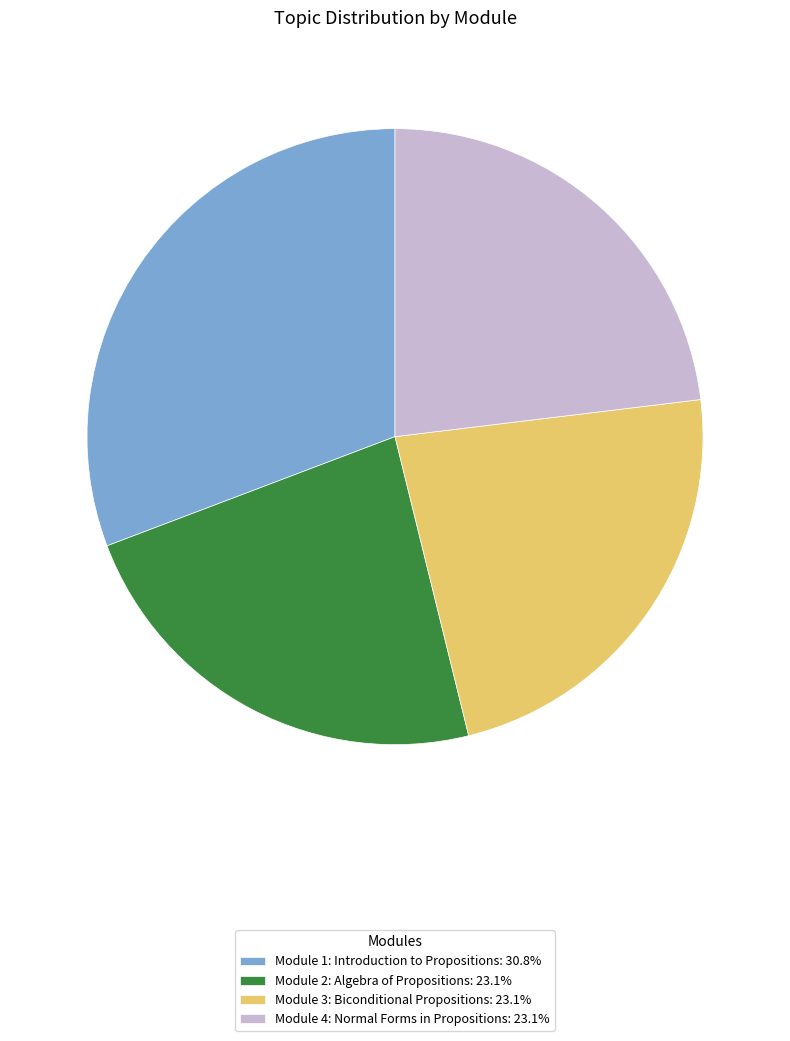

Is the sum of Module 1: Introduction to Propositions: 30.8% and Module 4: Normal Forms in Propositions: 23.1% greater than half?

Yes